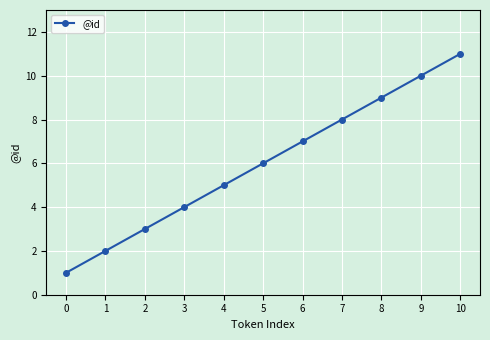

Which has a higher value, 8 or 0?

8